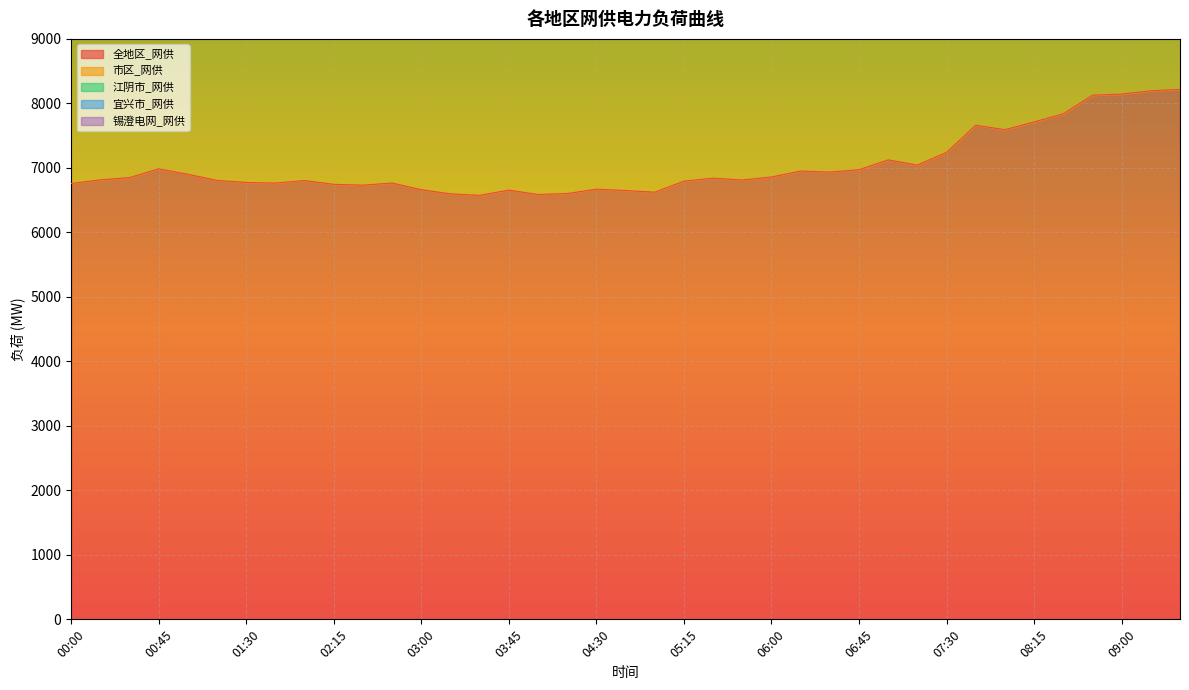

Rank the series by their average value, from highest to lowest.

锡澄电网_网供, 市区_网供, 全地区_网供